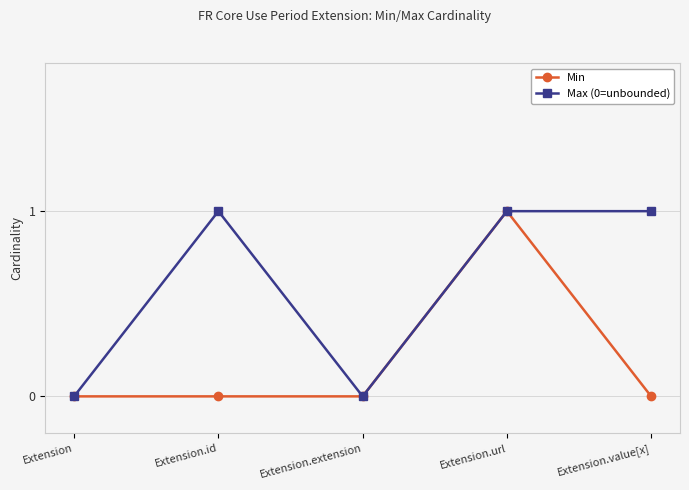

Reading left to right, list all the values displayed in this chart.

Min: 0	0	0	1	0
Max (0=unbounded): 0	1	0	1	1